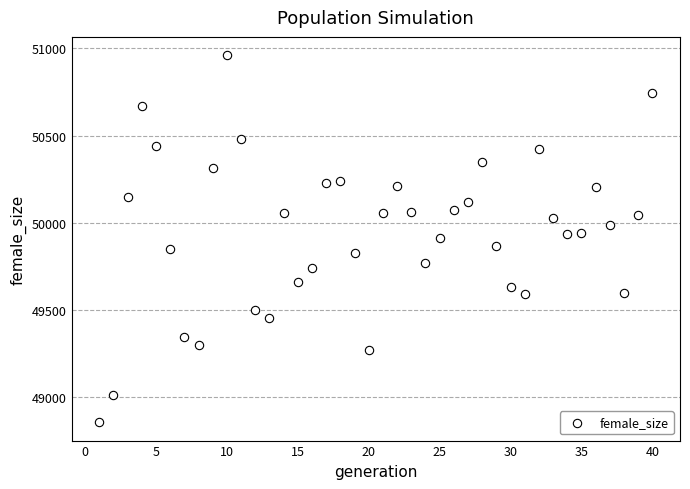

What is the range of X values (max minus min)?

39